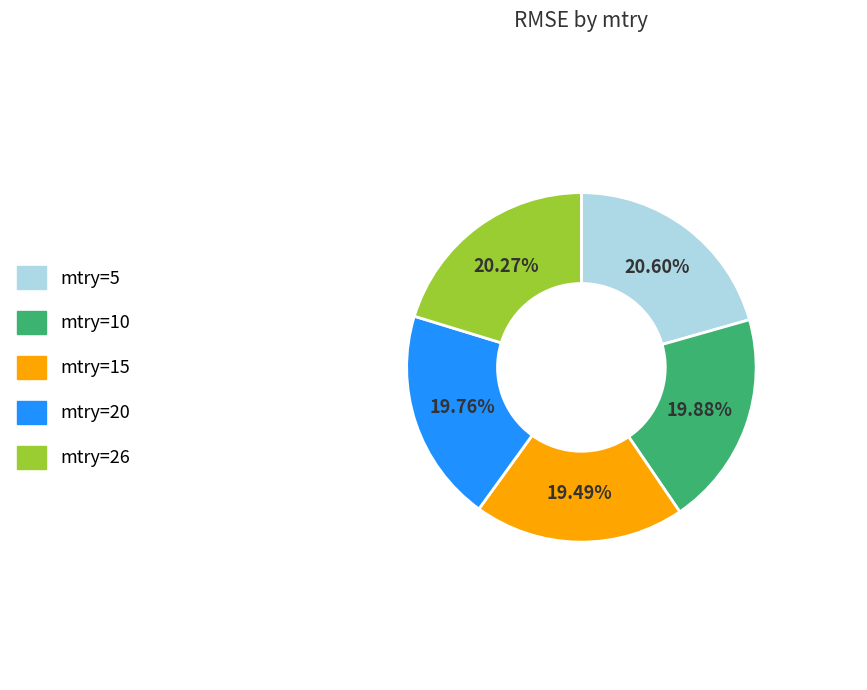

Does mtry=15 account for over 50% of the chart?

No